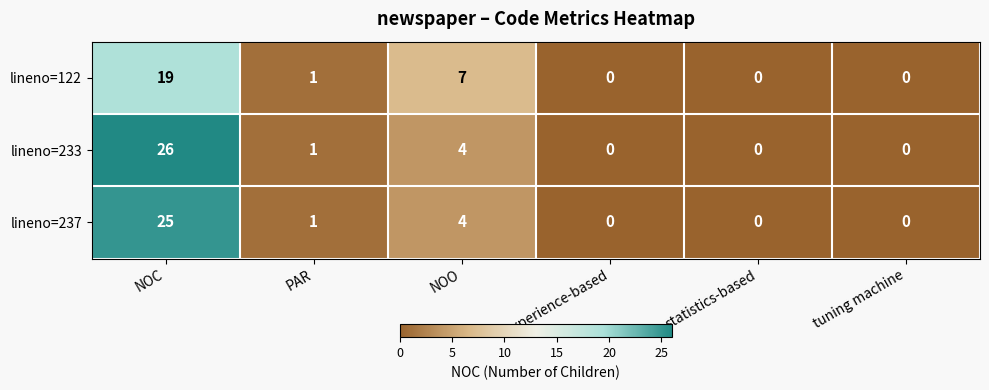

Rank the series by their average value, from lowest to highest.

lineno=122, lineno=237, lineno=233